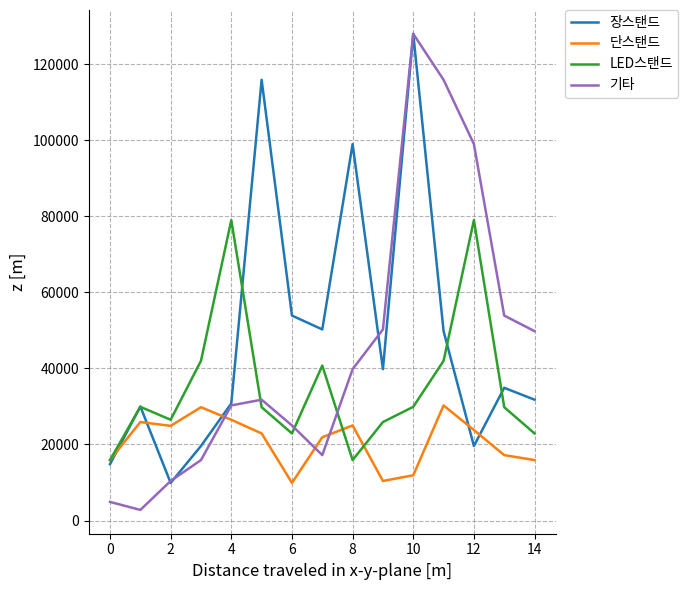

Count the number of categories in the chart.

15